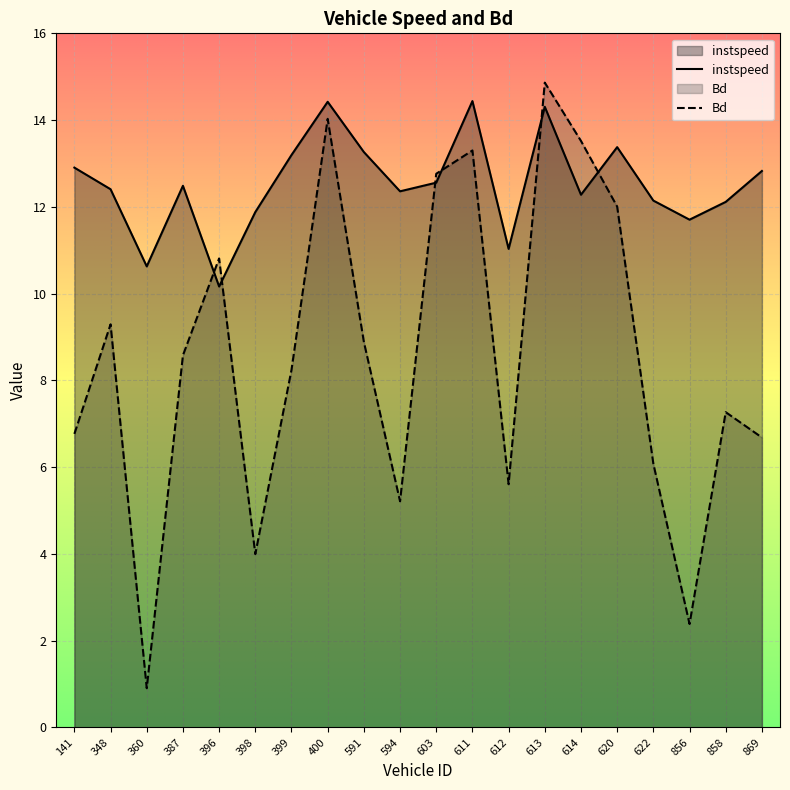

Reading left to right, extract all data points from this chart.

instspeed: 141.0=12.9	348.0=12.4	360.0=10.6	387.0=12.5	396.0=10.2	398.0=11.9	399.0=13.2	400.0=14.4	591.0=13.3	594.0=12.4	603.0=12.6	611.0=14.4	612.0=11.0	613.0=14.3	614.0=12.3	620.0=13.4	622.0=12.1	856.0=11.7	858.0=12.1	869.0=12.8
Bd: 141.0=6.8	348.0=9.3	360.0=0.9	387.0=8.6	396.0=10.8	398.0=4.0	399.0=8.2	400.0=14.0	591.0=8.9	594.0=5.2	603.0=12.8	611.0=13.3	612.0=5.6	613.0=14.9	614.0=13.5	620.0=12.0	622.0=6.1	856.0=2.4	858.0=7.3	869.0=6.7